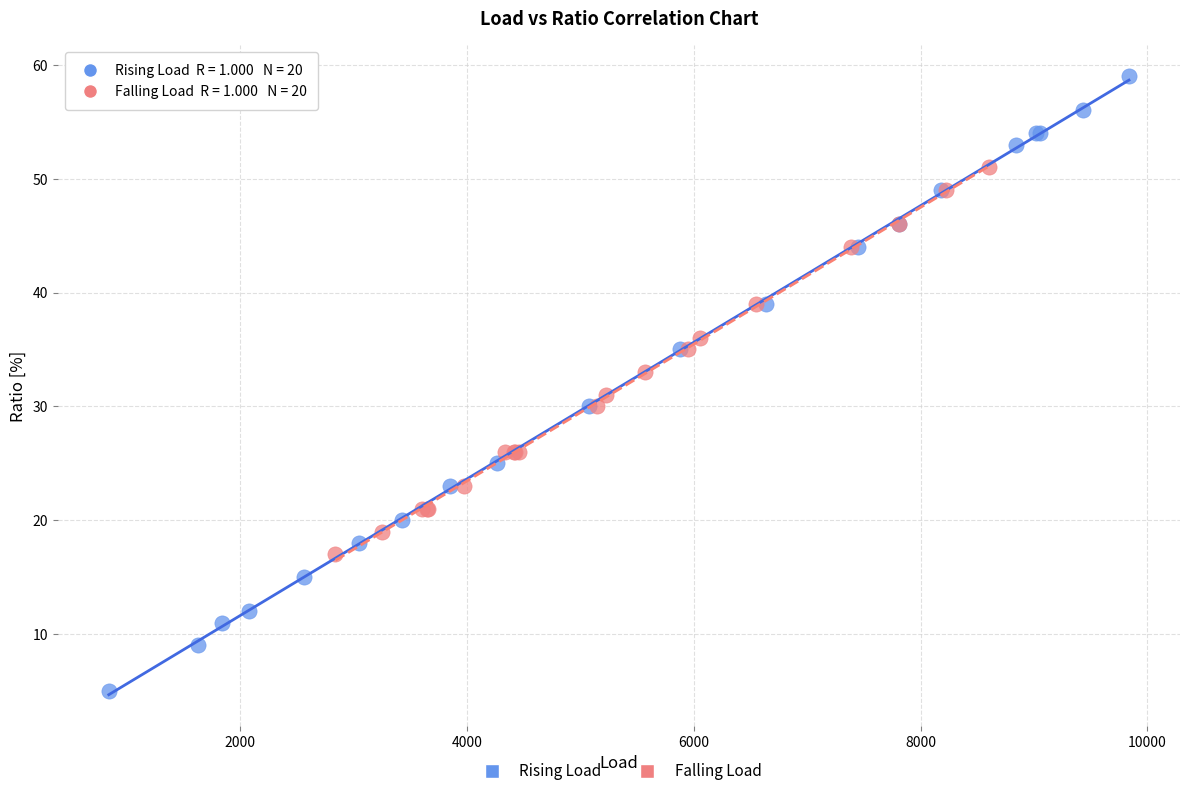

Which series reaches the minimum Y coordinate?

Rising Load